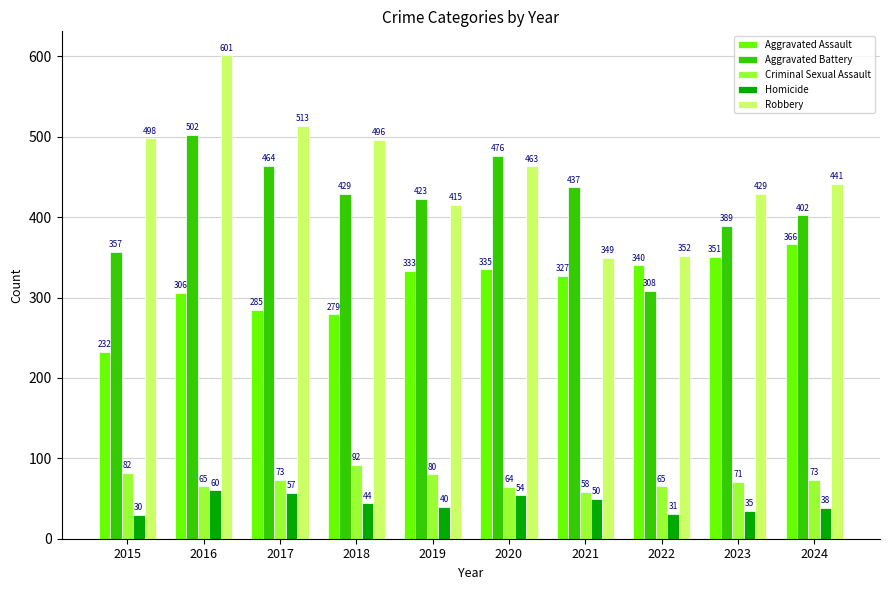

Reading right to left, list all the values displayed in this chart.

Aggravated Assault: 366	351	340	327	335	333	279	285	306	232
Aggravated Battery: 402	389	308	437	476	423	429	464	502	357
Criminal Sexual Assault: 73	71	65	58	64	80	92	73	65	82
Homicide: 38	35	31	50	54	40	44	57	60	30
Robbery: 441	429	352	349	463	415	496	513	601	498